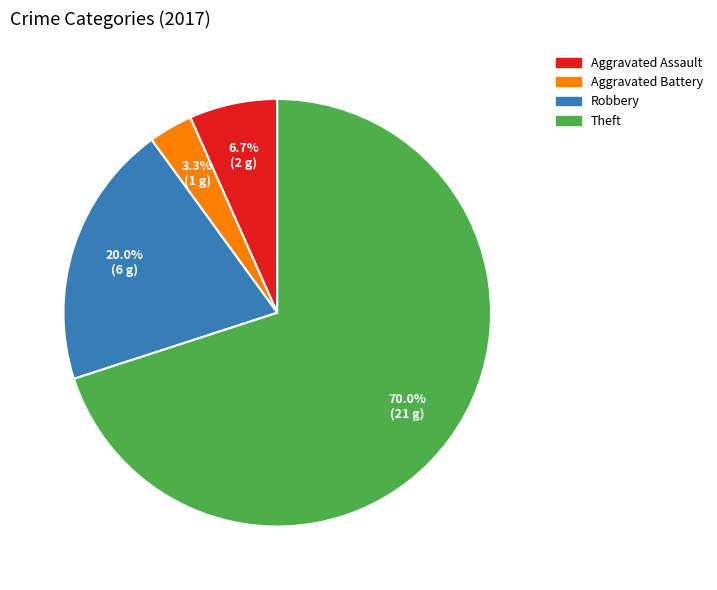

Is there a majority slice in this chart?

Yes